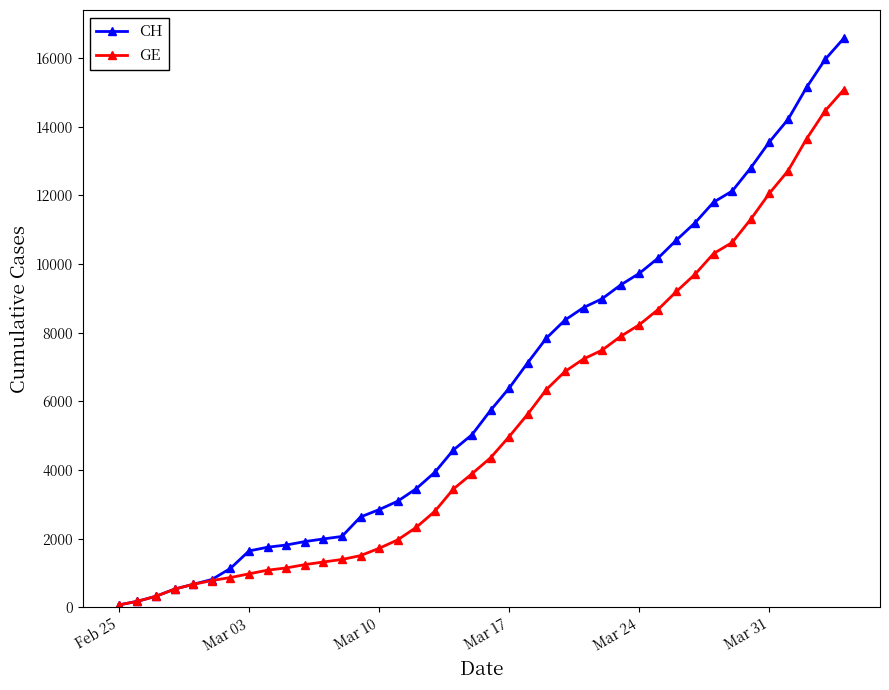

List the series in order of their peak value, highest first.

CH, GE